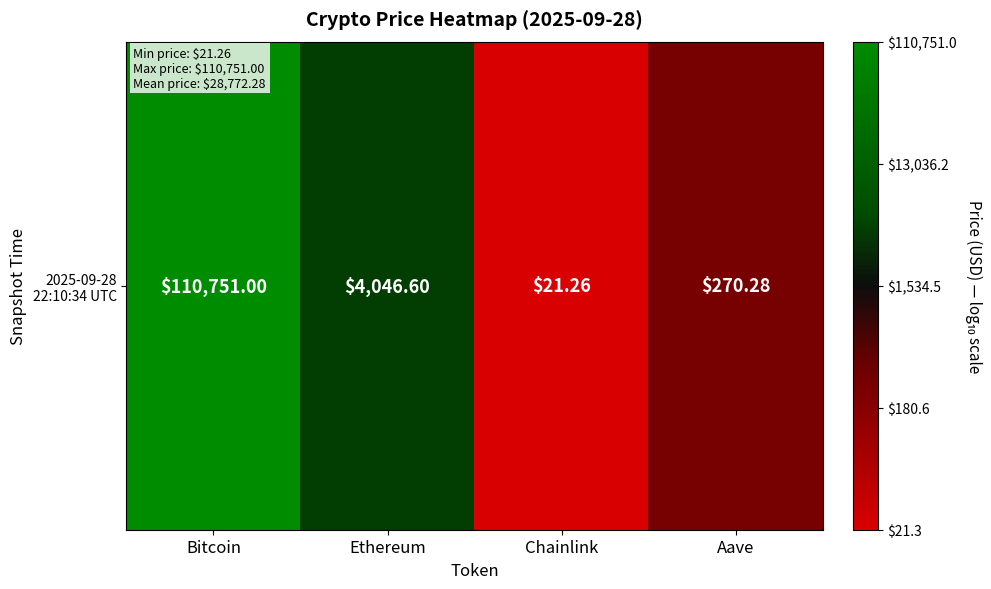

What is the maximum value shown in the chart?

5.0